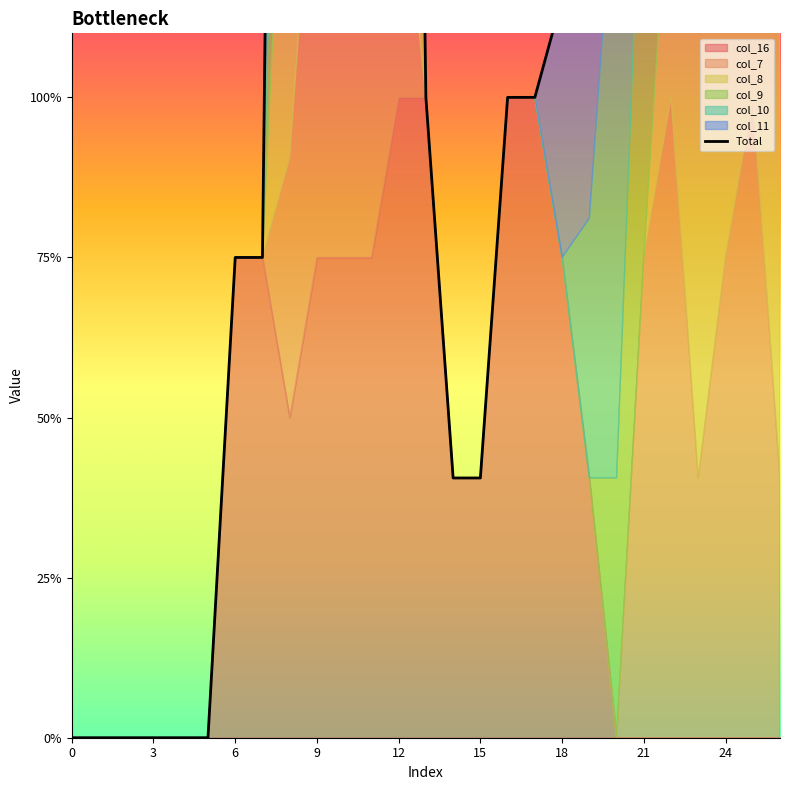

Where is the data nearest to the value 5?

20